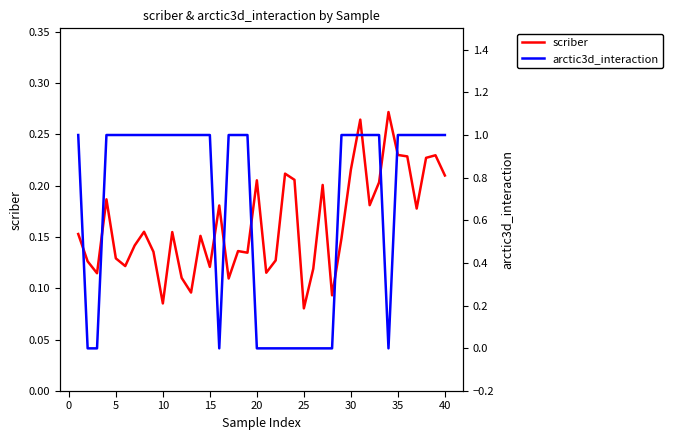

Is the value of arctic3d_interaction at 15 greater than the value of scriber at 20?

Yes